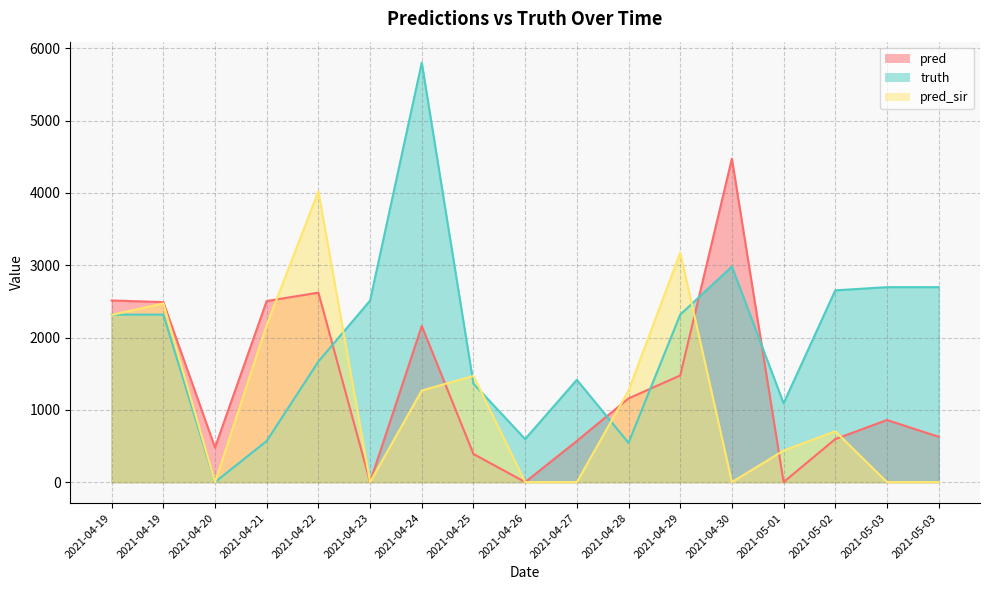

What is the average value of the truth series?

1972.7